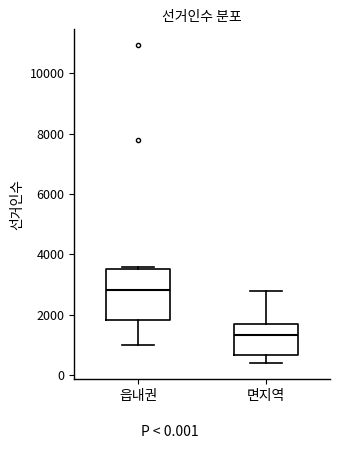

Which box has the highest median line?

읍내권